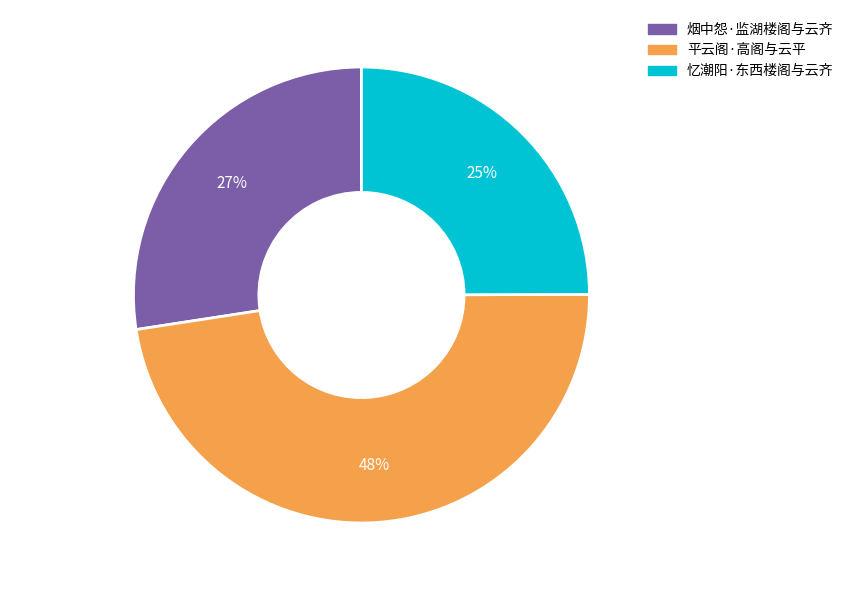

Is there any slice that represents more than half of the pie?

No